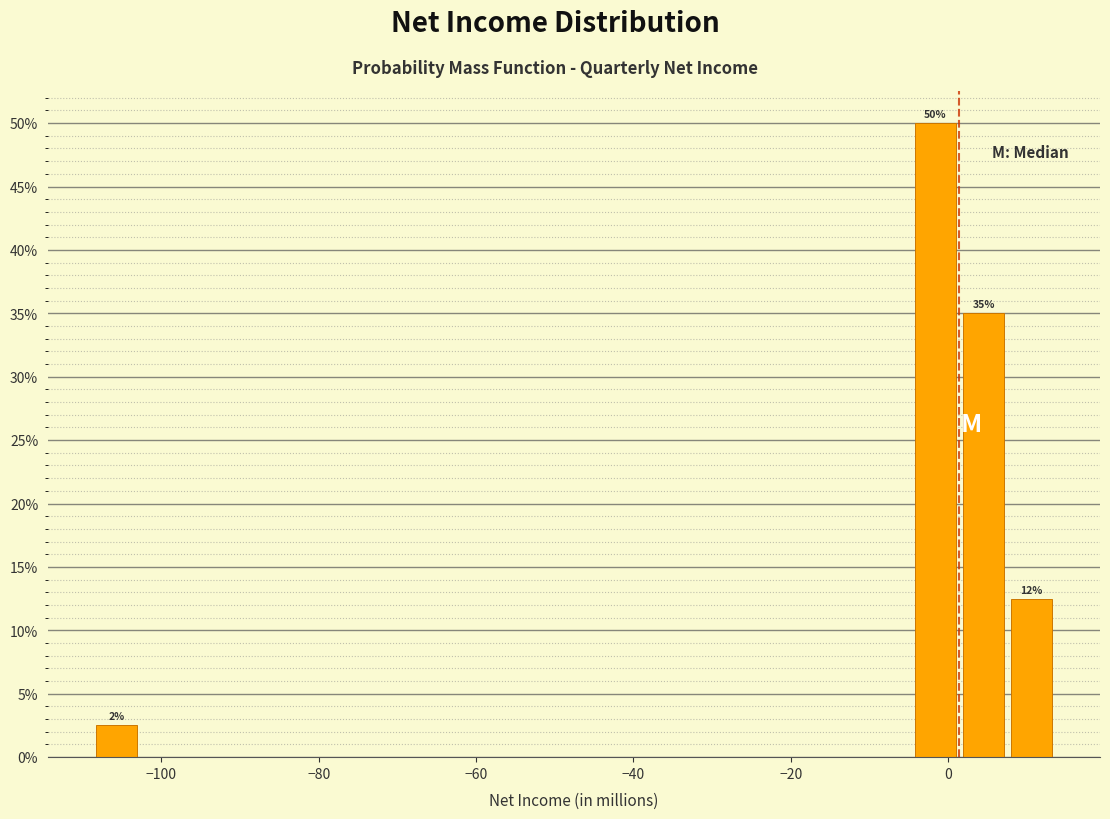

Around what value on the x-axis is the tallest bar? Give the approximate position of its centre, as read against the axis.

-2